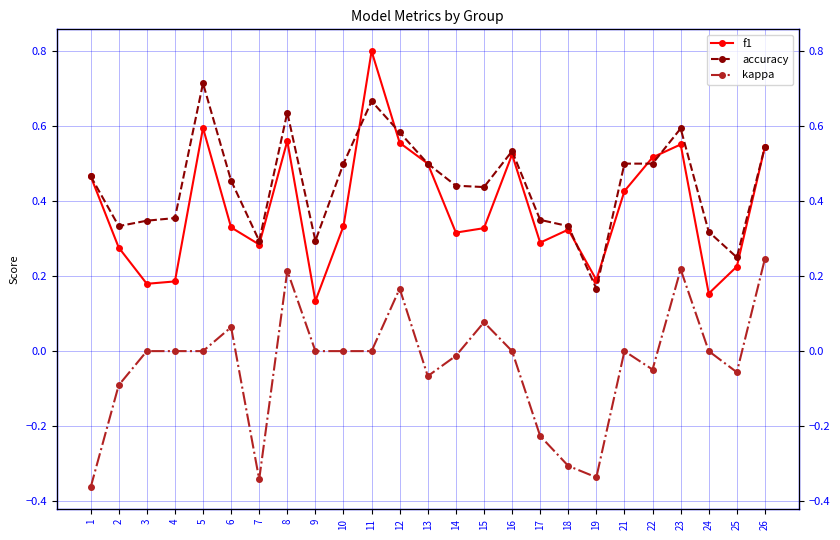

The f1 series shows 0.0 at 3. True or false?

False